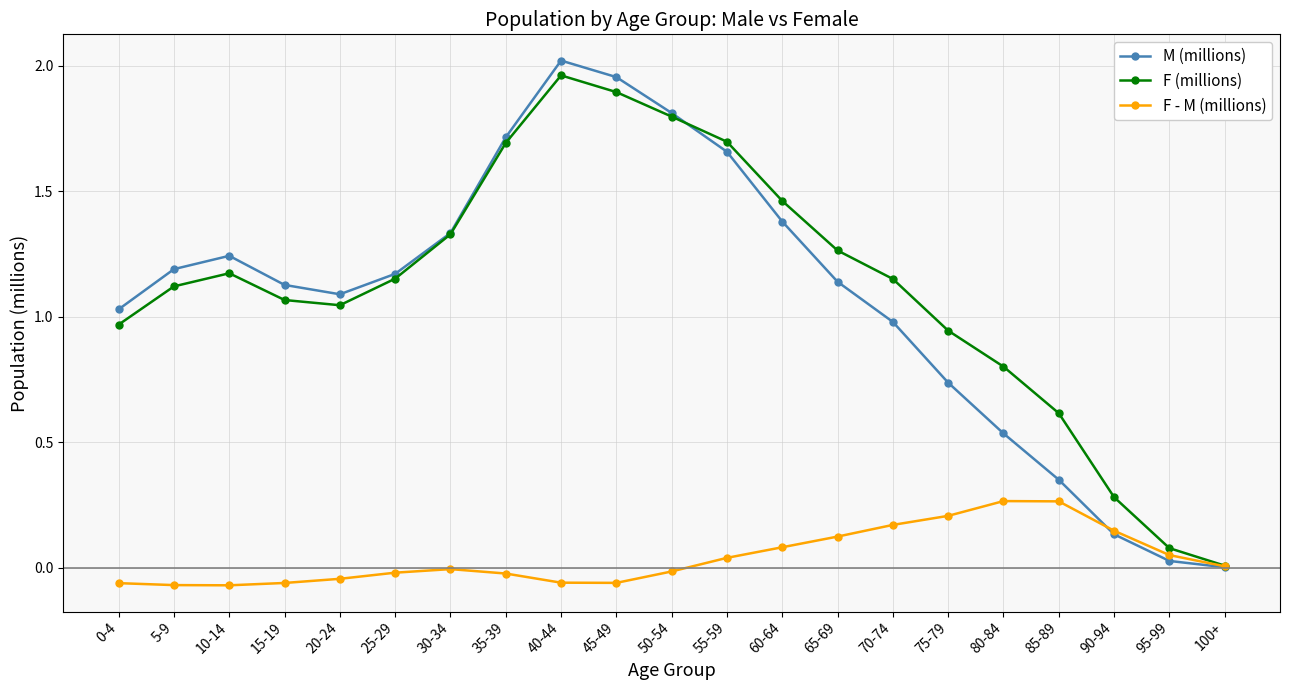

How many lines are shown in the chart?

3